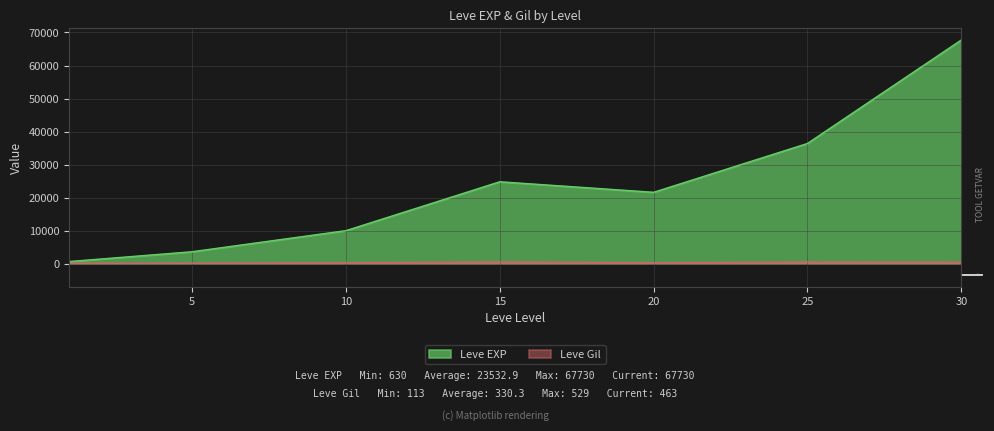

At how many categories does at least one series exceed 61317?

1